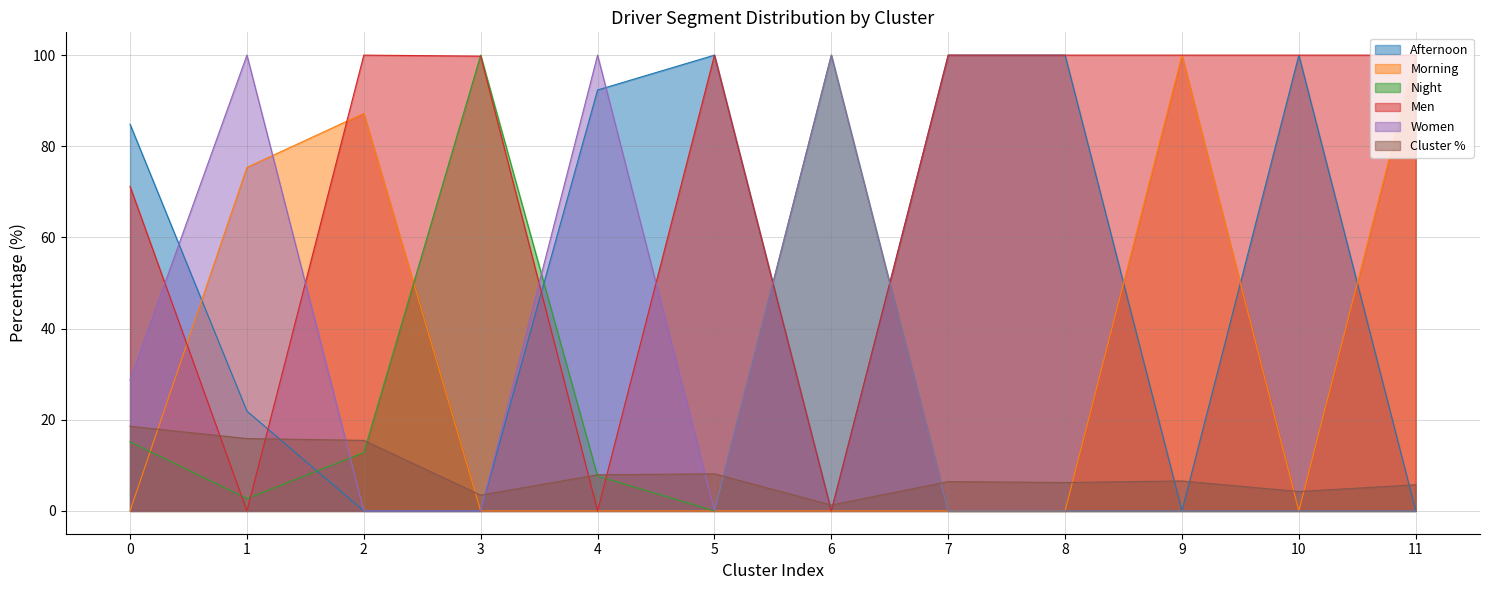

How many lines are shown in the chart?

6